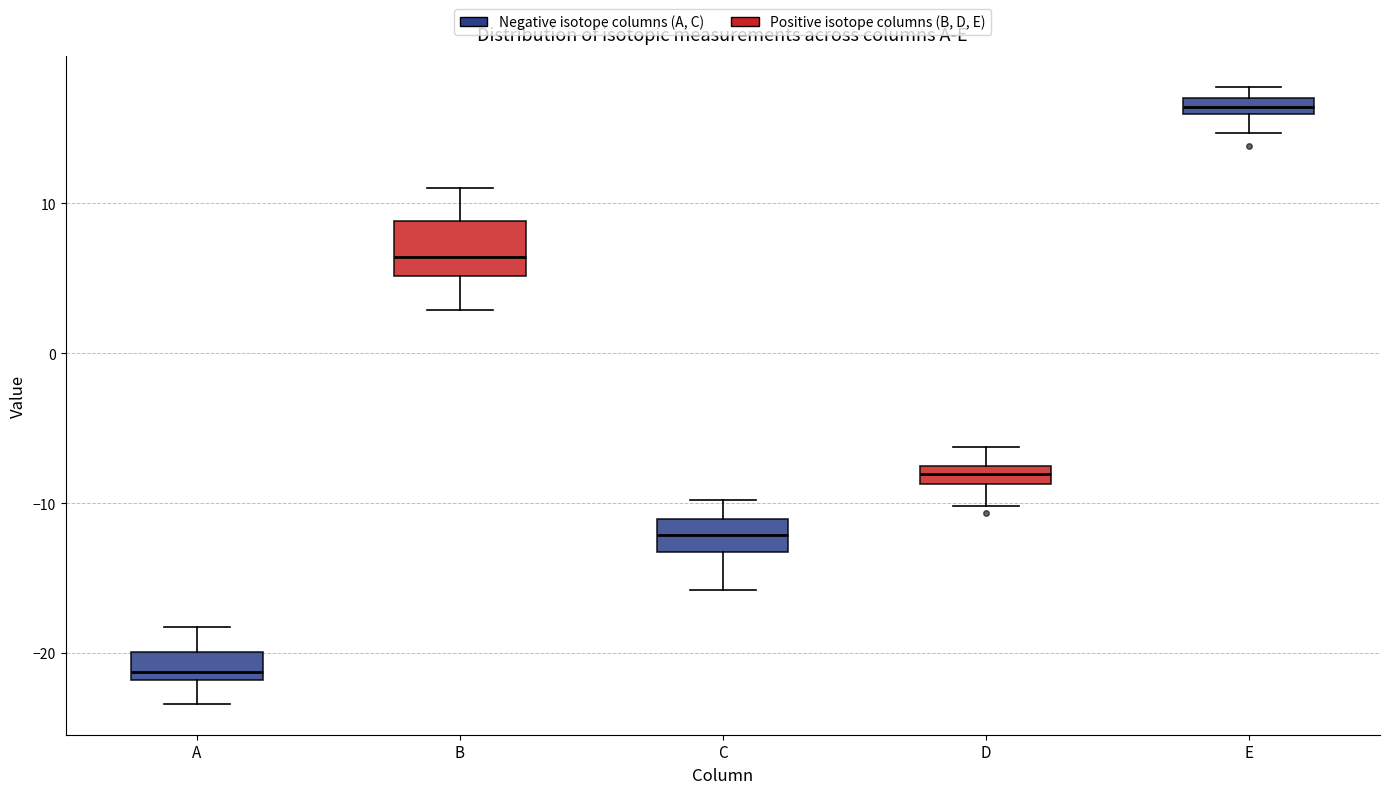

Which box's median line is the highest?

E